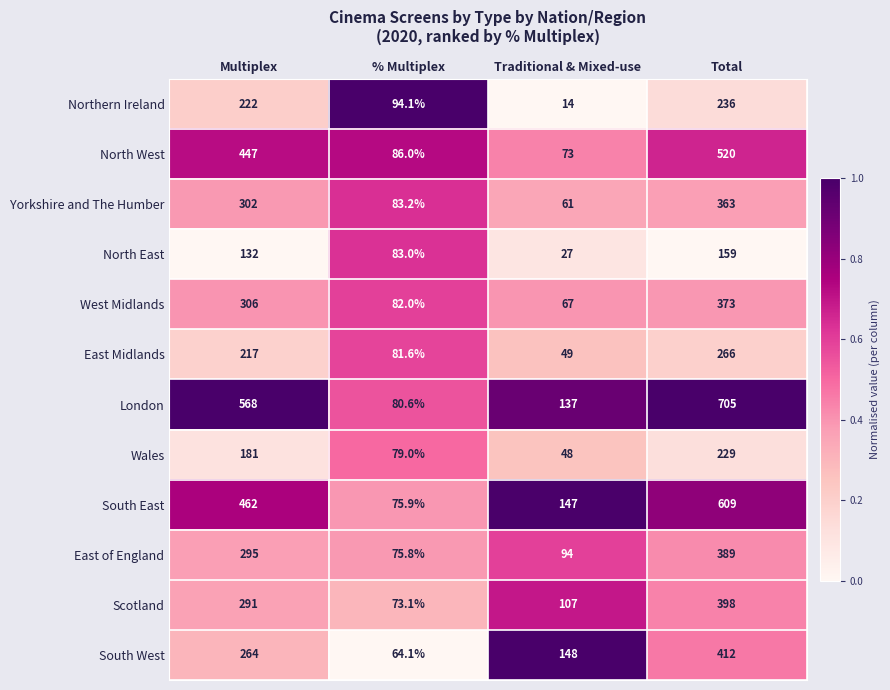

What is the difference between the maximum and minimum values in the North East series?

132.0